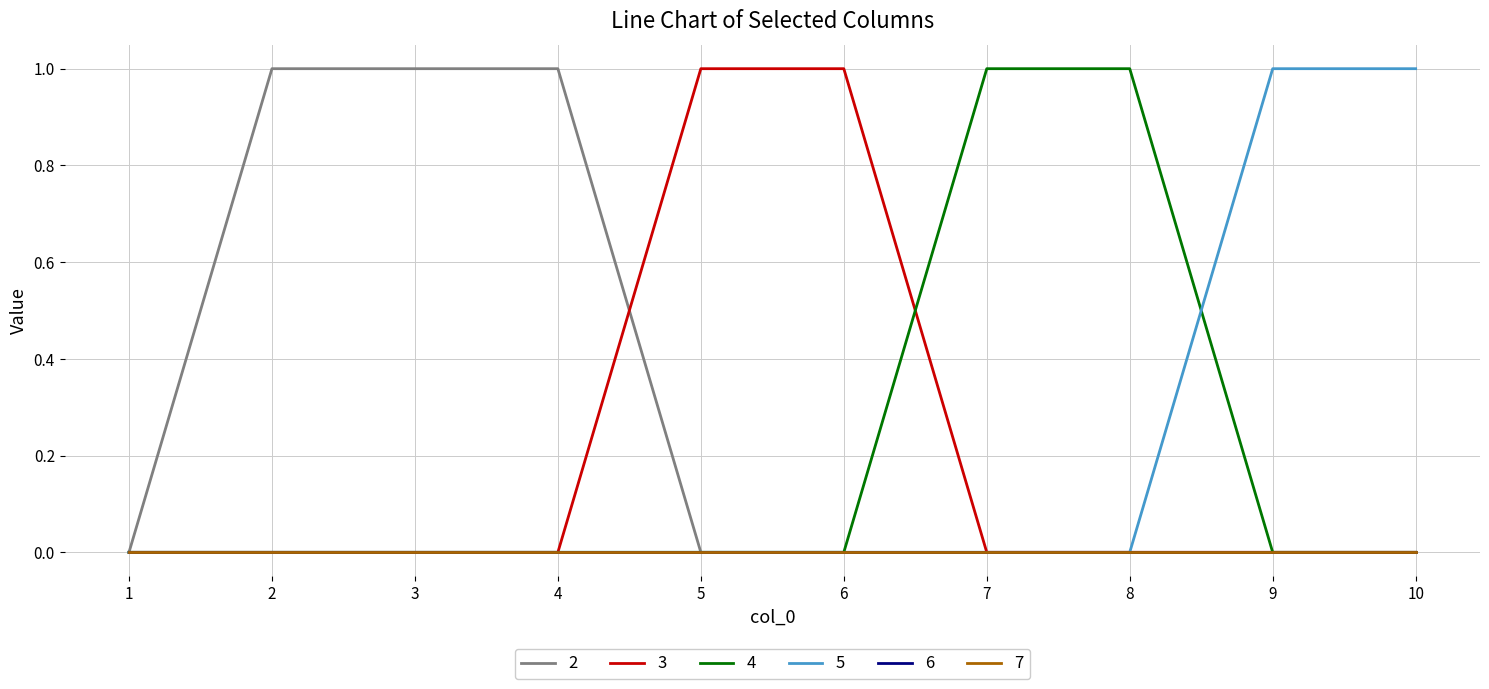

Between which two adjacent categories do 3 and 4 first intersect?

6 and 7